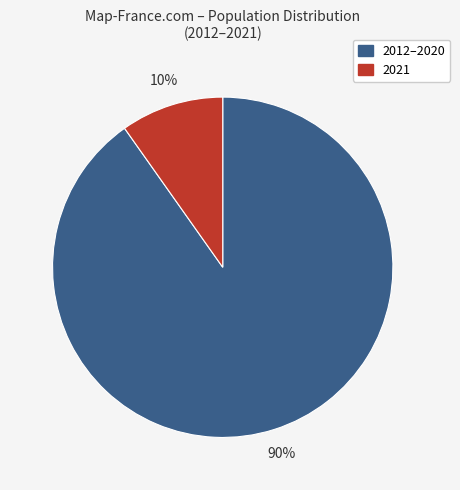

Does any single category account for the majority?

Yes